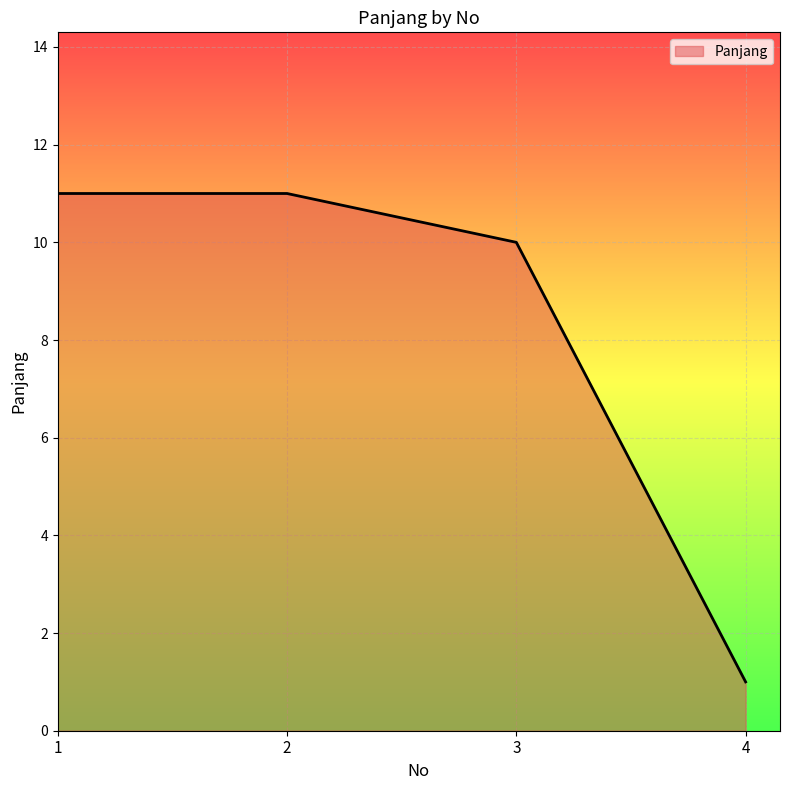

What is the minimum value shown in the chart?

1